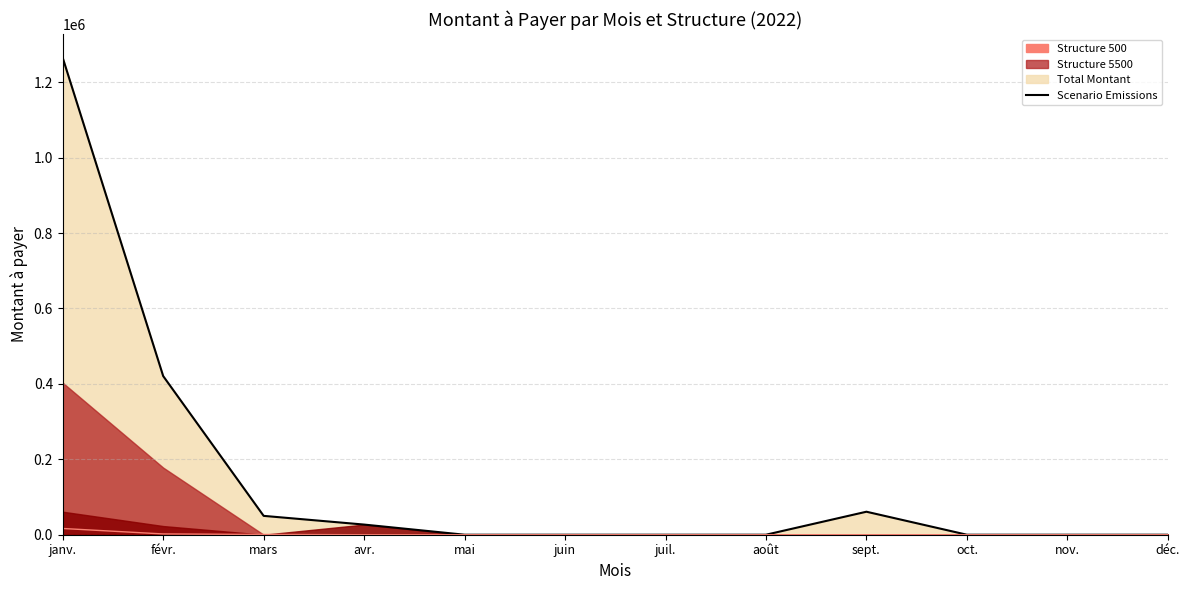

Which series has the widest spread of values?

Scenario Emissions